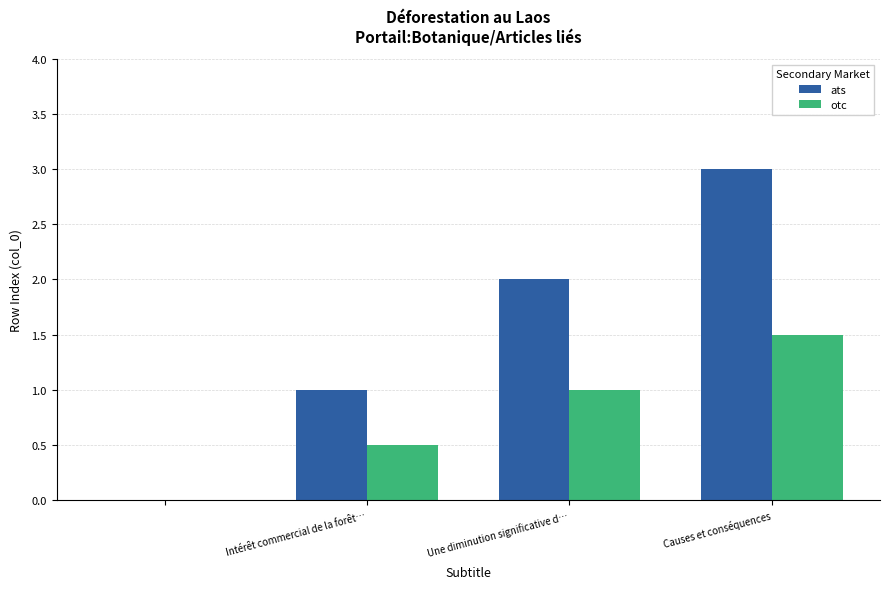

Are the bars horizontal?

No